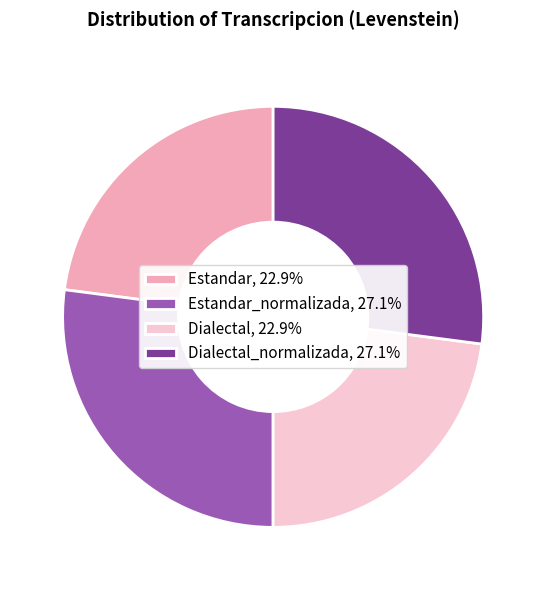

What is the ratio of the value at Estandar, 22.9% to the value at Dialectal, 22.9%?

1.0